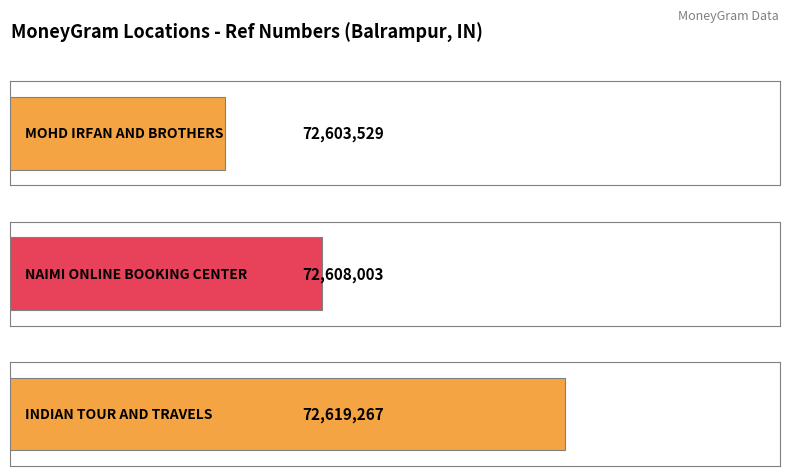

Rank the categories by value from highest to lowest.

INDIAN TOUR AND TRAVELS, NAIMI ONLINE BOOKING CENTER, MOHD IRFAN AND BROTHERS